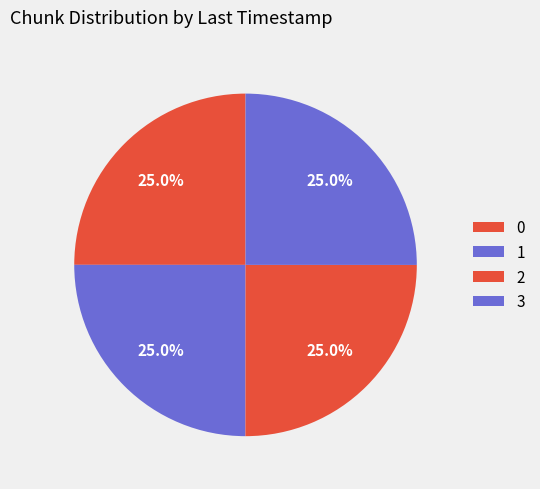

How many slices are in this pie chart?

4